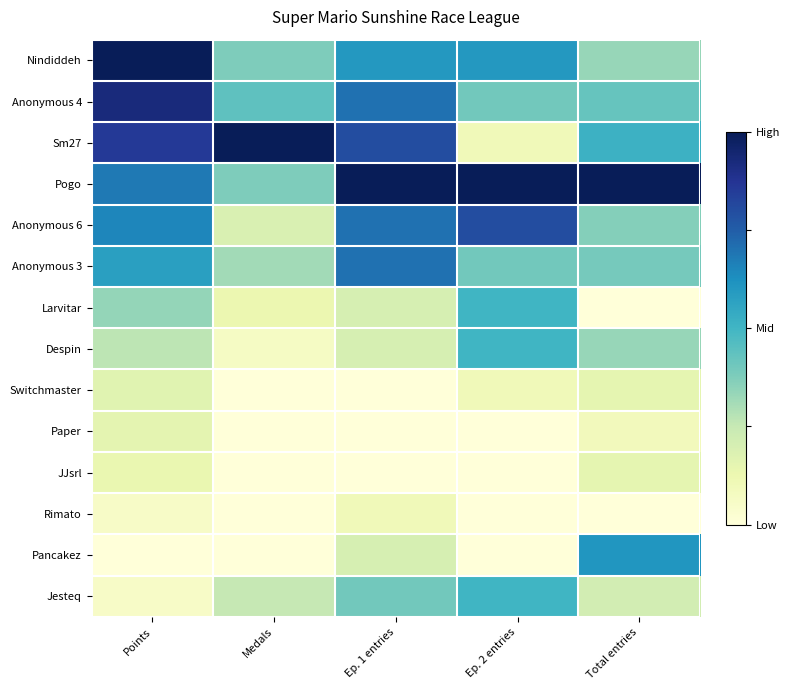

Reading left to right, list all the values displayed in this chart.

Nindiddeh: Points=1.0	Medals=0.4	Ep. 1 entries=0.6	Ep. 2 entries=0.6	Total entries=0.3
Anonymous 4: Points=0.9	Medals=0.4	Ep. 1 entries=0.7	Ep. 2 entries=0.4	Total entries=0.4
Sm27: Points=0.9	Medals=1.0	Ep. 1 entries=0.8	Ep. 2 entries=0.1	Total entries=0.5
Pogo: Points=0.7	Medals=0.4	Ep. 1 entries=1.0	Ep. 2 entries=1.0	Total entries=1.0
Anonymous 6: Points=0.6	Medals=0.2	Ep. 1 entries=0.7	Ep. 2 entries=0.8	Total entries=0.4
Anonymous 3: Points=0.6	Medals=0.3	Ep. 1 entries=0.7	Ep. 2 entries=0.4	Total entries=0.4
Larvitar: Points=0.3	Medals=0.1	Ep. 1 entries=0.2	Ep. 2 entries=0.5	Total entries=0.0
Despin: Points=0.3	Medals=0.1	Ep. 1 entries=0.2	Ep. 2 entries=0.5	Total entries=0.3
Switchmaster: Points=0.2	Medals=0.0	Ep. 1 entries=0.0	Ep. 2 entries=0.1	Total entries=0.2
Paper: Points=0.2	Medals=0.0	Ep. 1 entries=0.0	Ep. 2 entries=0.0	Total entries=0.1
JJsrl: Points=0.1	Medals=0.0	Ep. 1 entries=0.0	Ep. 2 entries=0.0	Total entries=0.2
Rimato: Points=0.1	Medals=0.0	Ep. 1 entries=0.1	Ep. 2 entries=0.0	Total entries=0.0
Pancakez: Points=0.0	Medals=0.0	Ep. 1 entries=0.2	Ep. 2 entries=0.0	Total entries=0.6
Jesteq: Points=0.1	Medals=0.2	Ep. 1 entries=0.4	Ep. 2 entries=0.5	Total entries=0.2